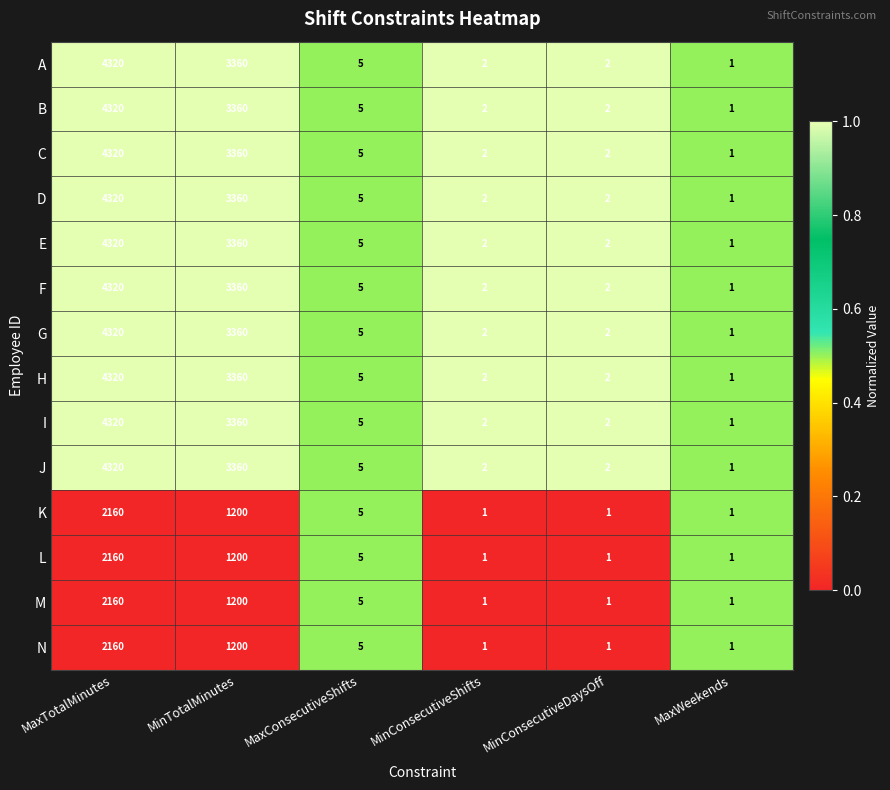

What is the spread (max minus min) of values at MaxTotalMinutes?

2160